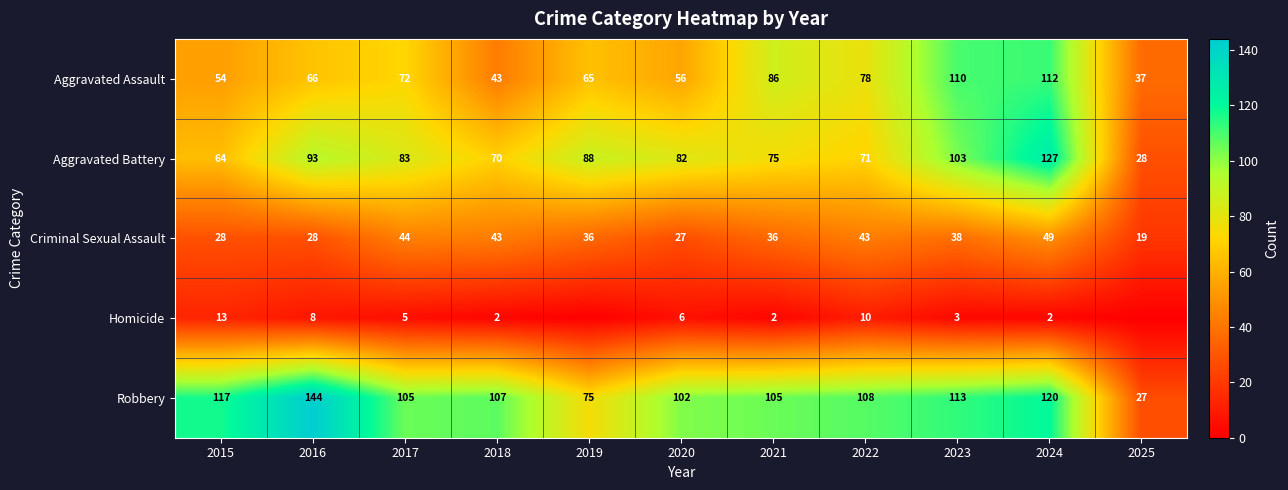

Between 2017 and 2018, which series saw the biggest shift?

Aggravated Assault